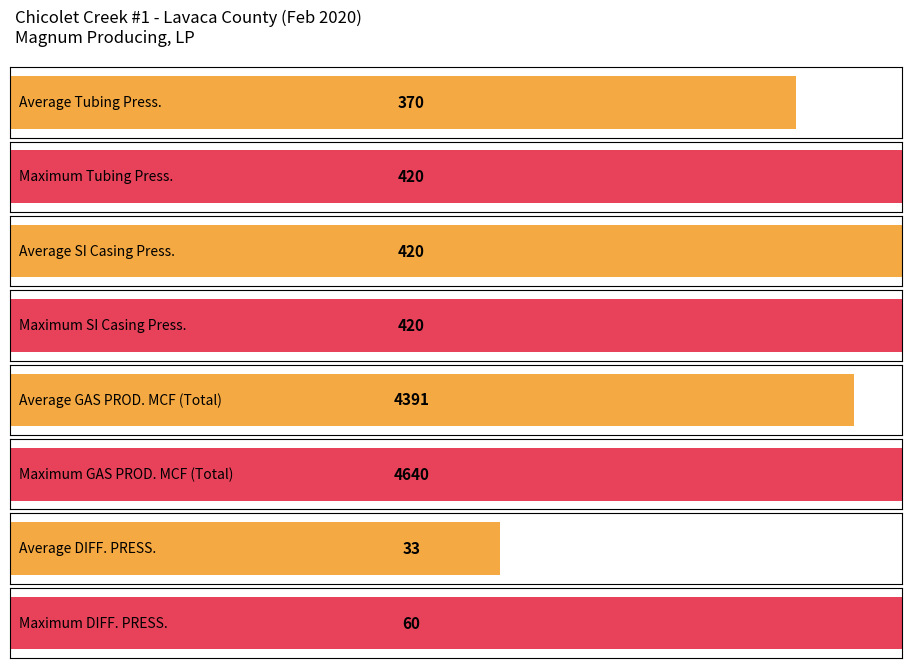

The value of GAS PROD. MCF at 16 is 56. True or false?

False